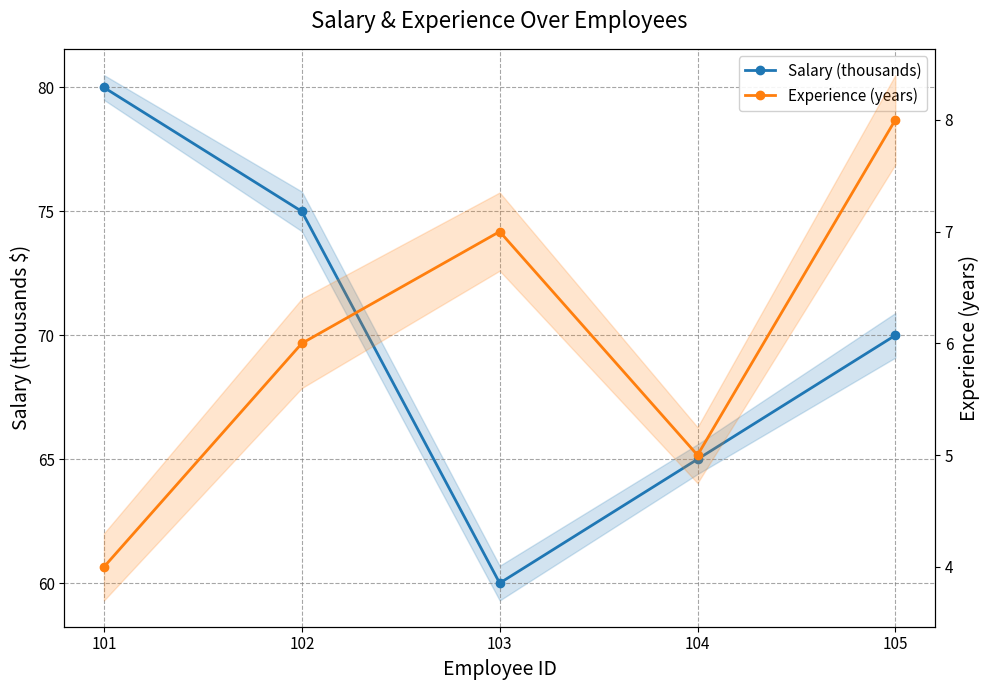

Does the chart have visible grid lines?

Yes